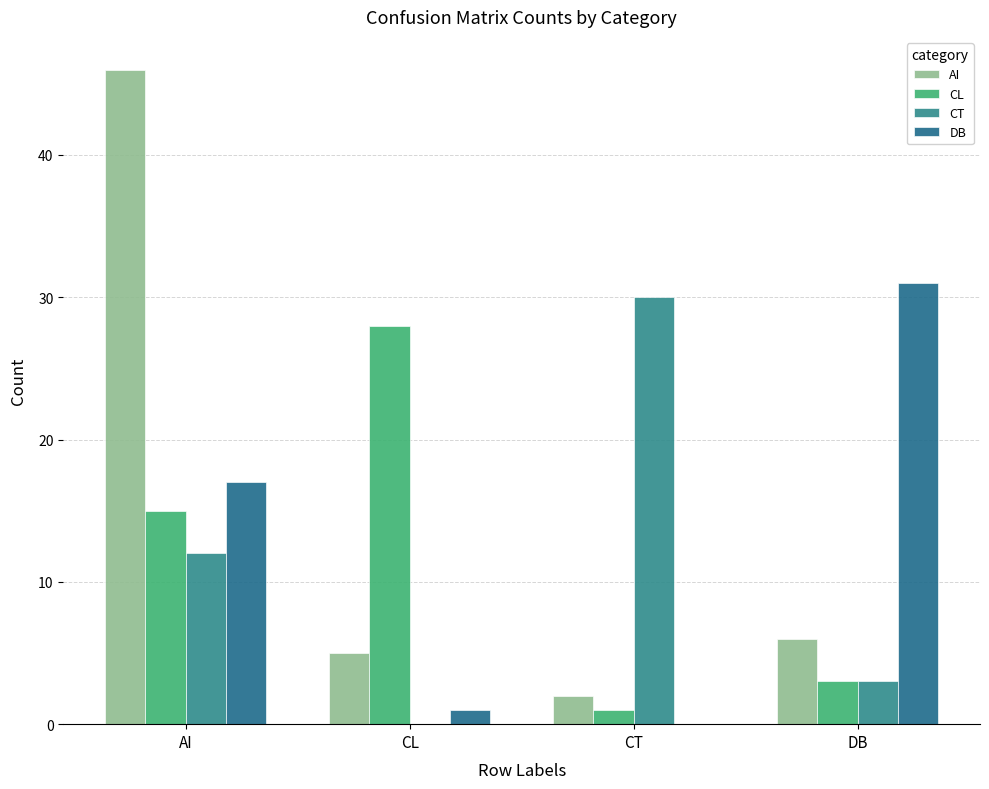

Is the value of CT at CL greater than the value of AI at DB?

No